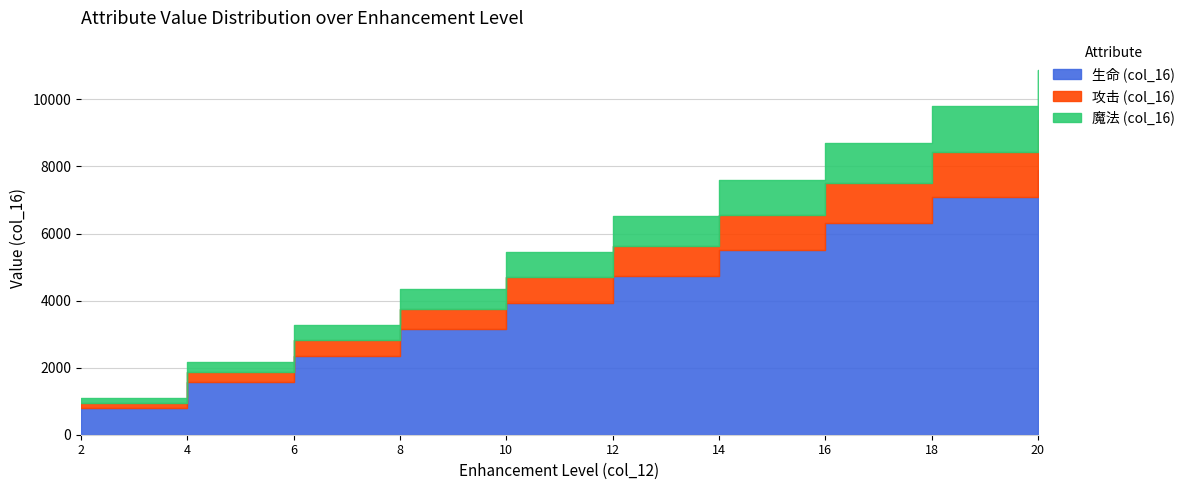

What is the approximate value of 魔法 (col_16) at 8, to the nearest 100?

600